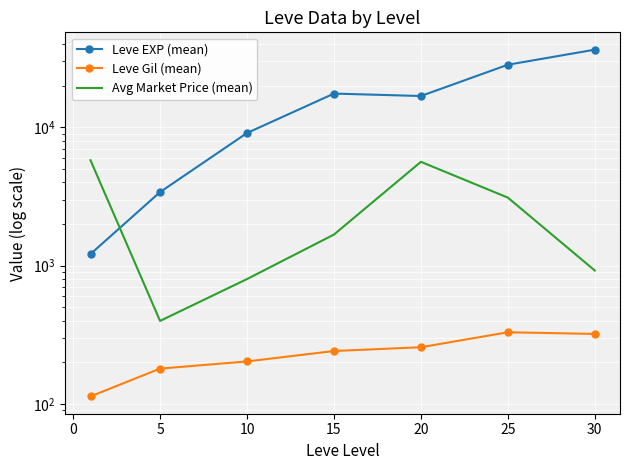

True or false: Leve Gil (mean) and Leve EXP (mean) cross at least once.

False